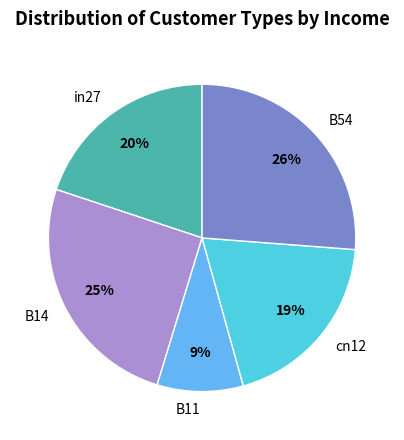

To the nearest percent, what percentage of the pie is B14?

25%